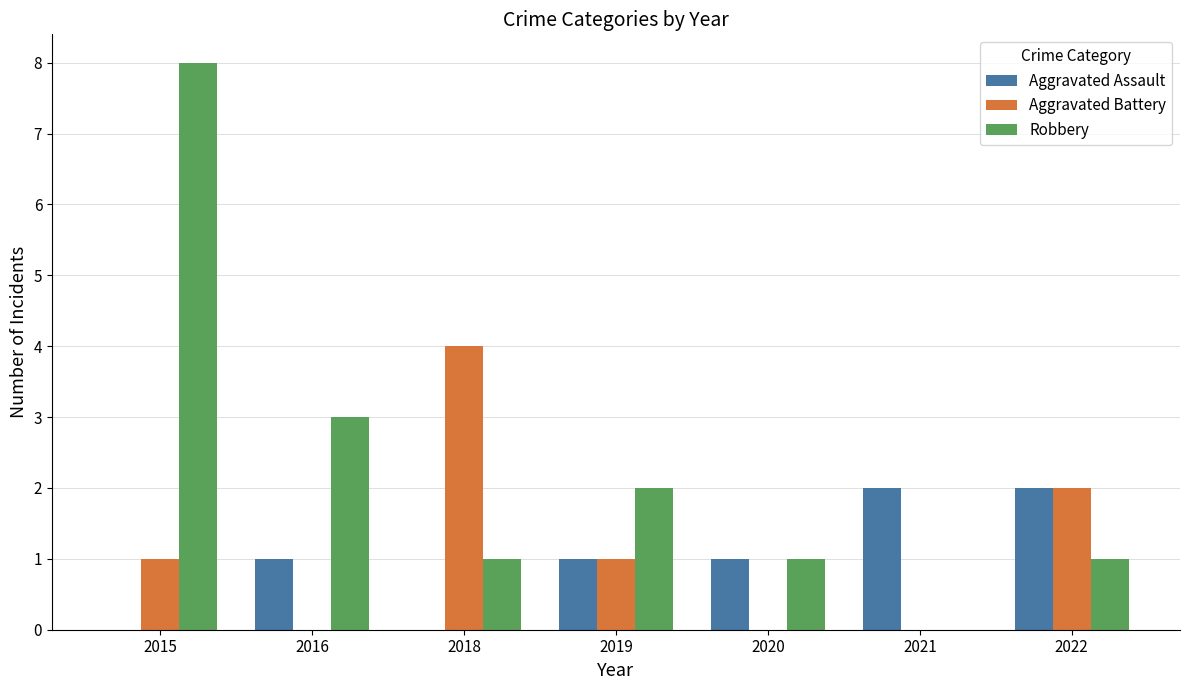

Is it true that Aggravated Battery equals 2 at 2022?

True